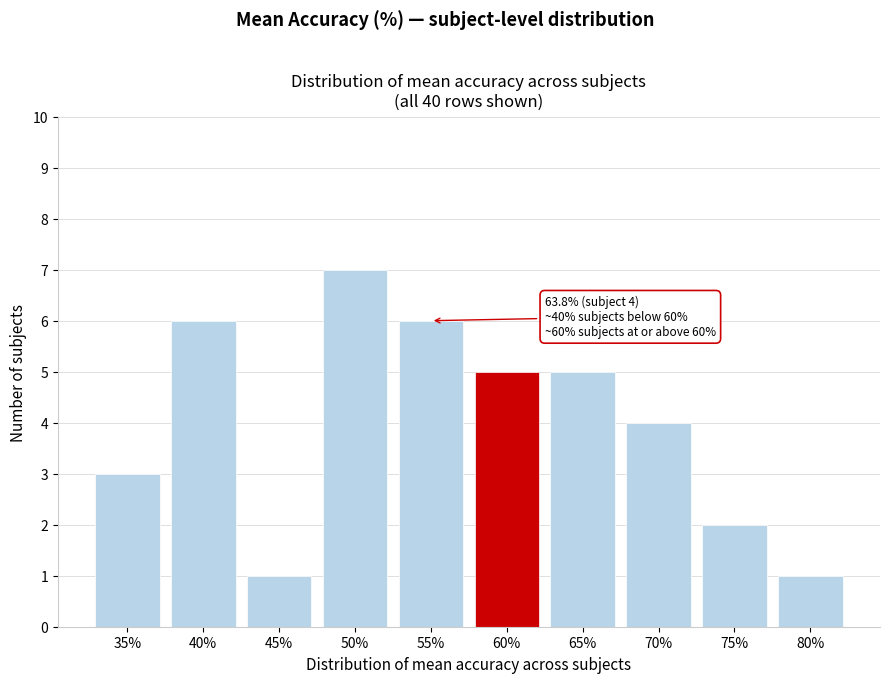

Reading right to left, transcribe all the data shown in this chart.

80%=1	75%=2	70%=4	65%=5	60%=5	55%=6	50%=7	45%=1	40%=6	35%=3